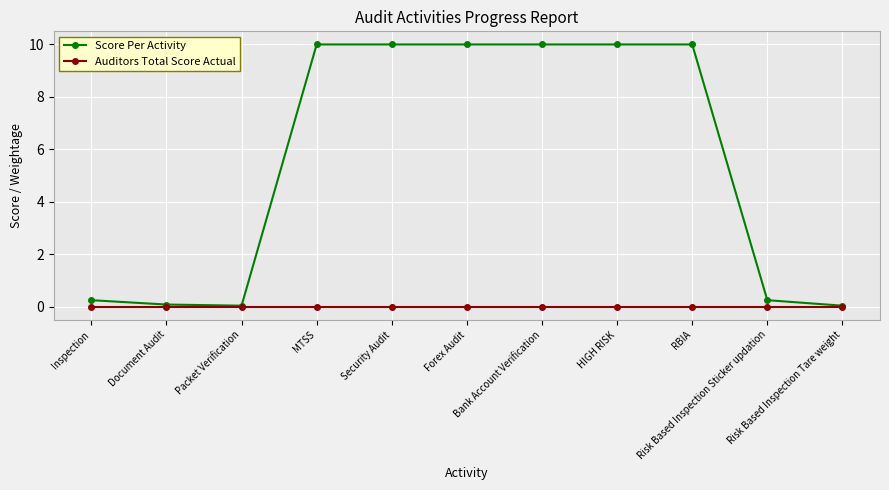

How many lines are shown in the chart?

2